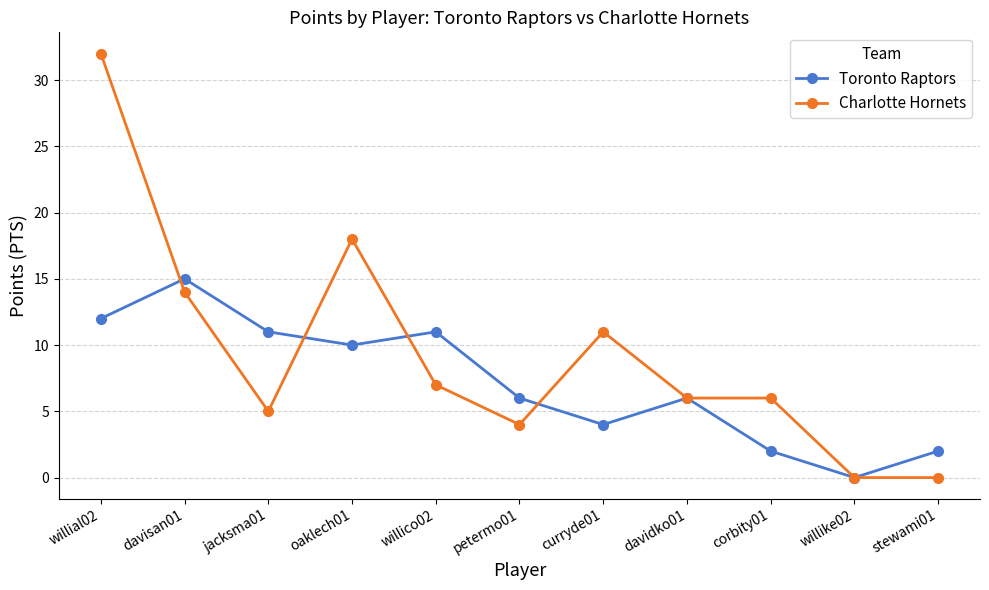

Is the value of Toronto Raptors at davisan01 greater than the value of Charlotte Hornets at davisan01?

Yes